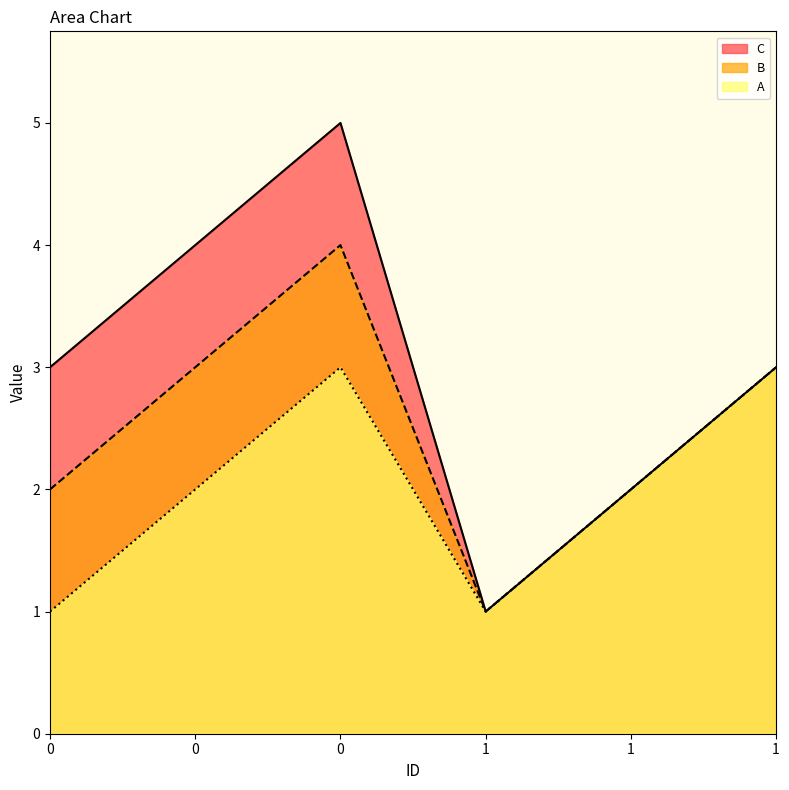

What is the spread (max minus min) of values at 0?

2